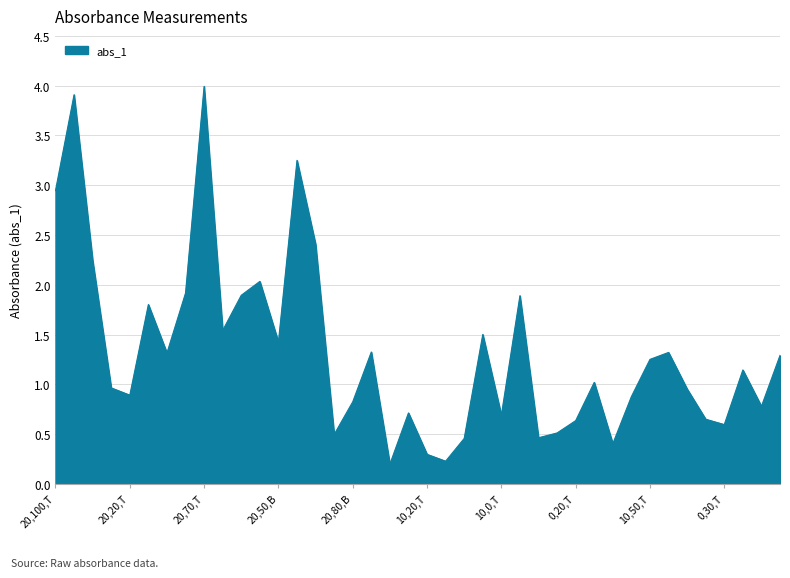

What is the greatest value displayed?

4.0